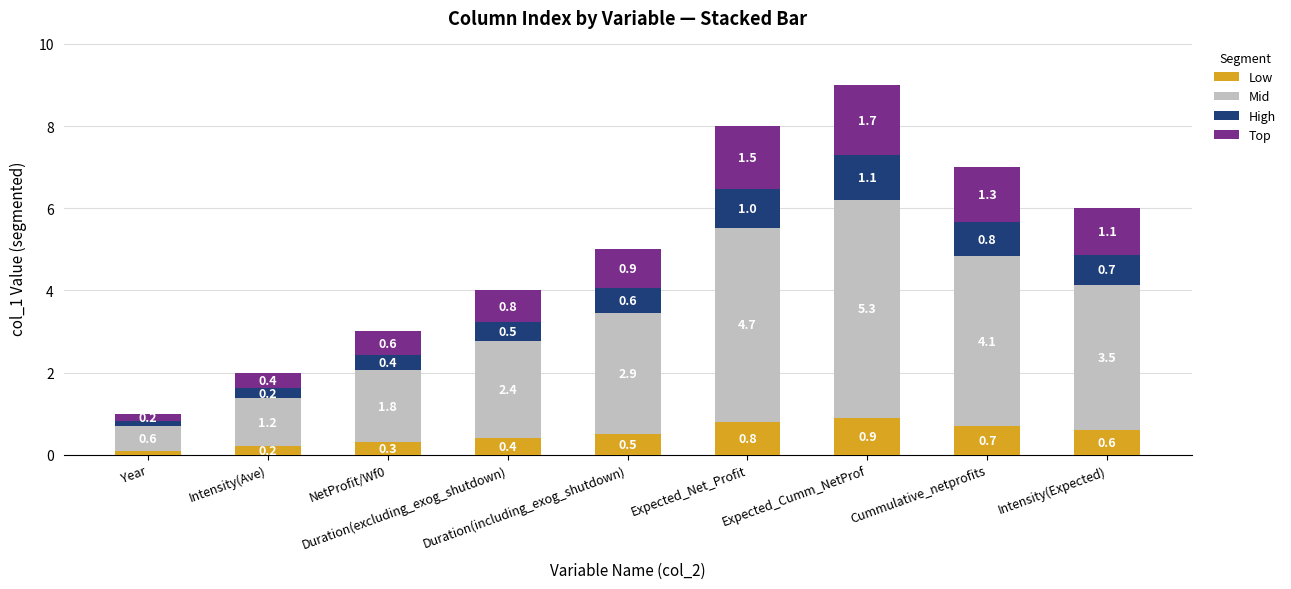

What is the average value of the Low series?

0.5